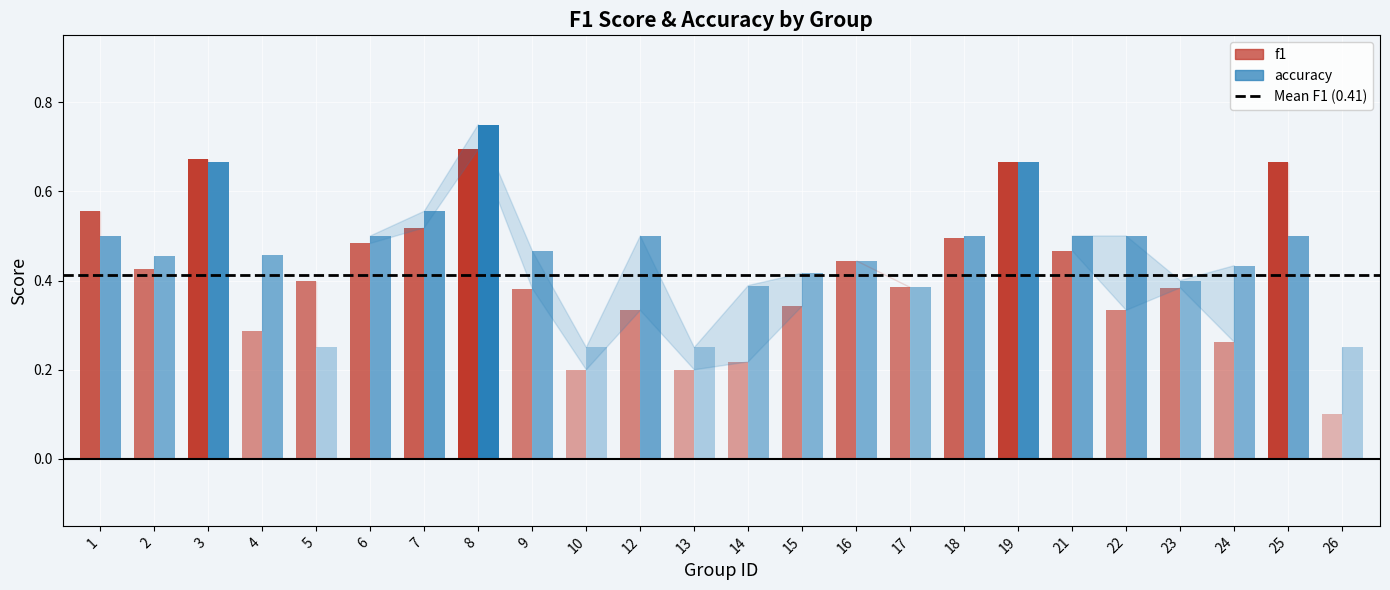

Reading left to right, extract all data points from this chart.

f1: 1=0.6	2=0.4	3=0.7	4=0.3	5=0.4	6=0.5	7=0.5	8=0.7	9=0.4	10=0.2	12=0.3	13=0.2	14=0.2	15=0.3	16=0.4	17=0.4	18=0.5	19=0.7	21=0.5	22=0.3	23=0.4	24=0.3	25=0.7	26=0.1
accuracy: 1=0.5	2=0.5	3=0.7	4=0.5	5=0.2	6=0.5	7=0.6	8=0.8	9=0.5	10=0.2	12=0.5	13=0.2	14=0.4	15=0.4	16=0.4	17=0.4	18=0.5	19=0.7	21=0.5	22=0.5	23=0.4	24=0.4	25=0.5	26=0.2